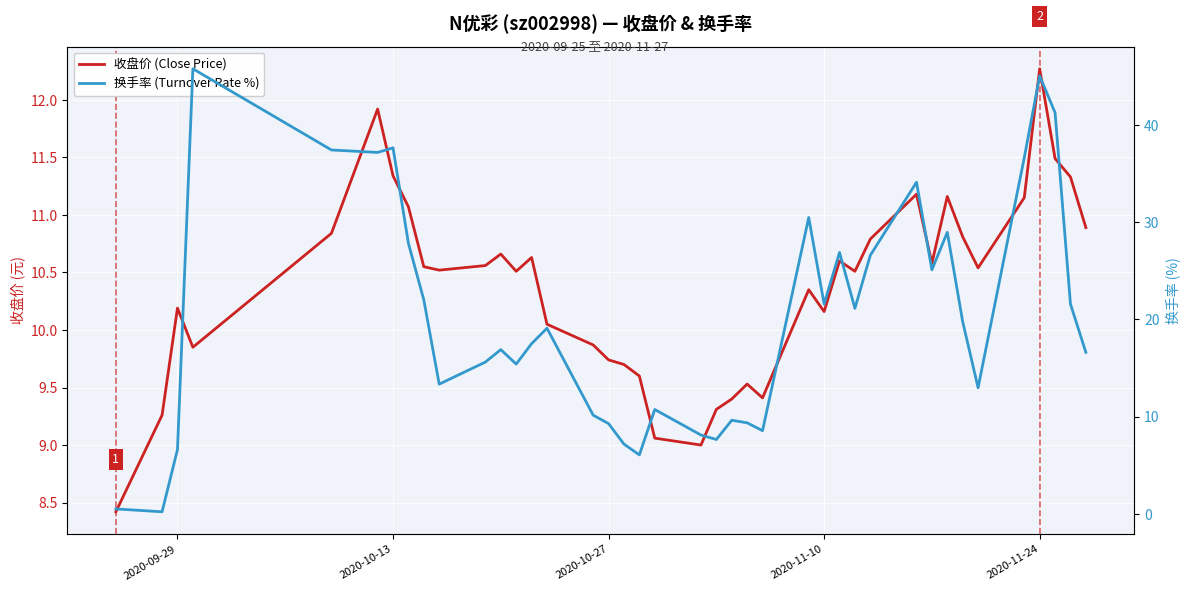

Reading right to left, what are all the values shown in this chart?

收盘价 (Close Price): 10.9	11.3	11.5	12.3	11.2	10.5	10.8	11.2	10.6	11.2	10.8	10.5	10.6	10.2	10.3	9.4	9.5	9.4	9.3	9.0	9.1	9.6	9.7	9.7	9.9	10.1	10.6	10.5	10.7	10.6	10.5	10.6	11.1	11.3	11.9	10.8	9.8	10.2	9.3	8.4
换手率 (Turnover Rate %): 16.6	21.6	41.3	45.0	36.6	13.0	19.8	29.0	25.1	34.1	26.6	21.1	26.9	21.6	30.5	8.6	9.4	9.6	7.6	8.1	10.7	6.1	7.2	9.3	10.2	19.1	17.5	15.4	16.9	15.6	13.3	22.0	27.8	37.6	37.2	37.4	45.8	6.6	0.2	0.5